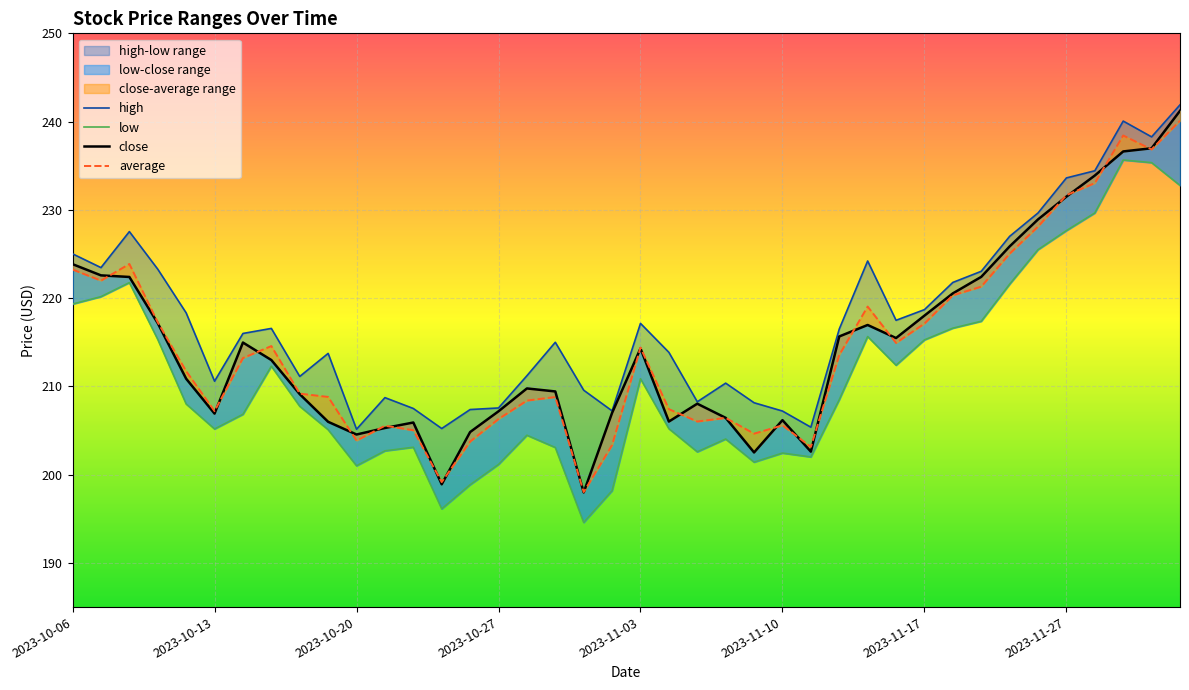

How many values in the low series are below 208?

20